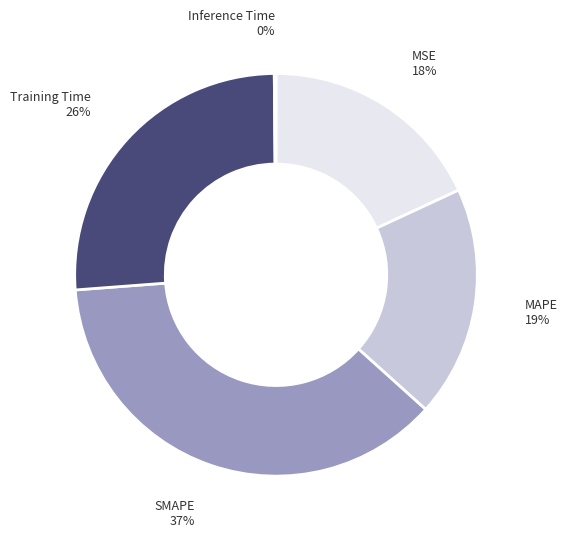

Is there any slice that represents more than half of the pie?

No